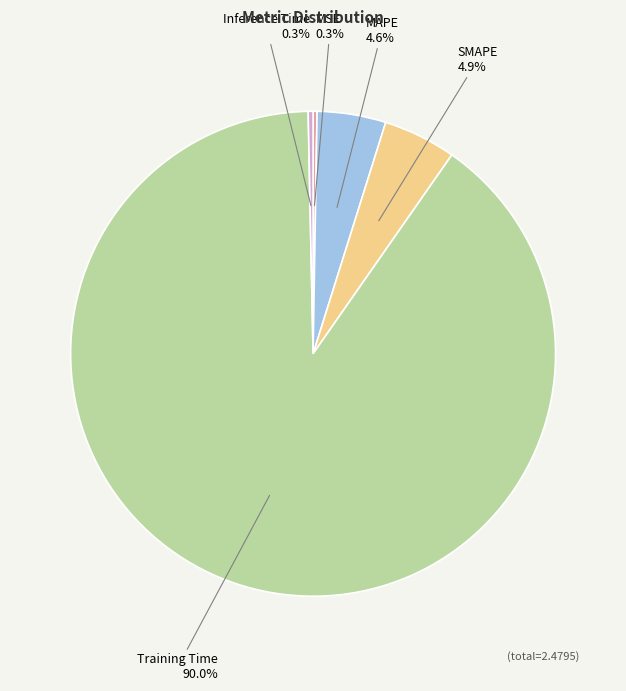

Which category has the biggest portion of the pie?

Training Time